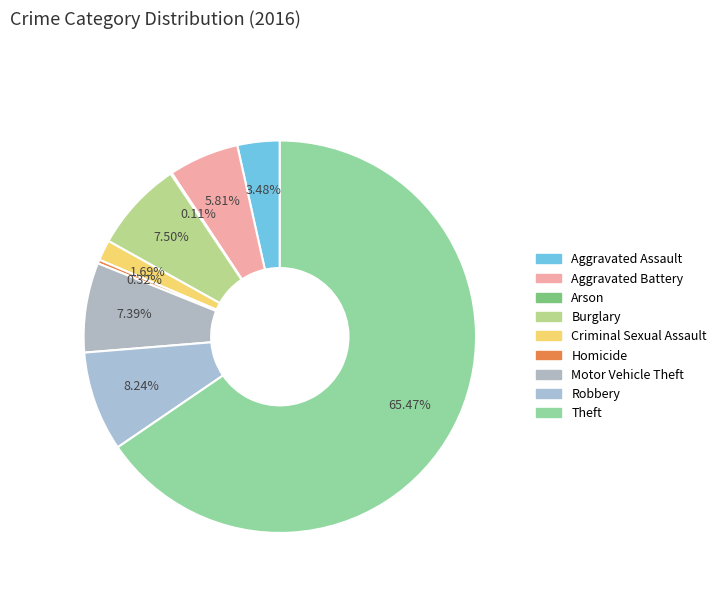

What percentage is the Burglary slice, to the nearest percent?

7%